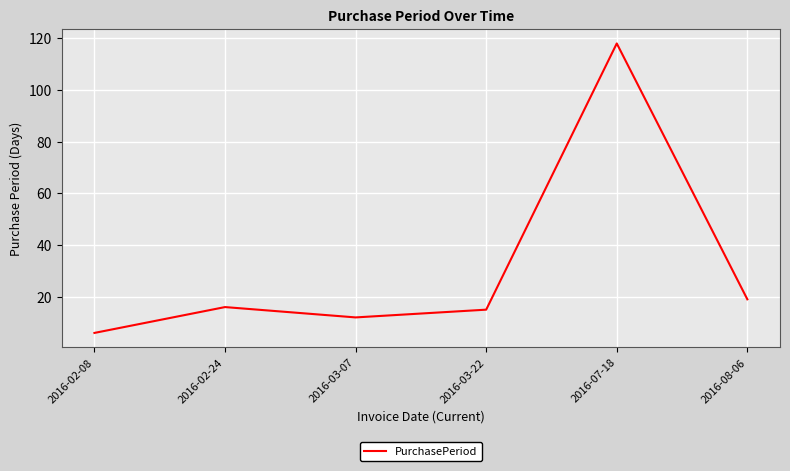

Reading left to right, transcribe all the data shown in this chart.

6	16	12	15	118	19